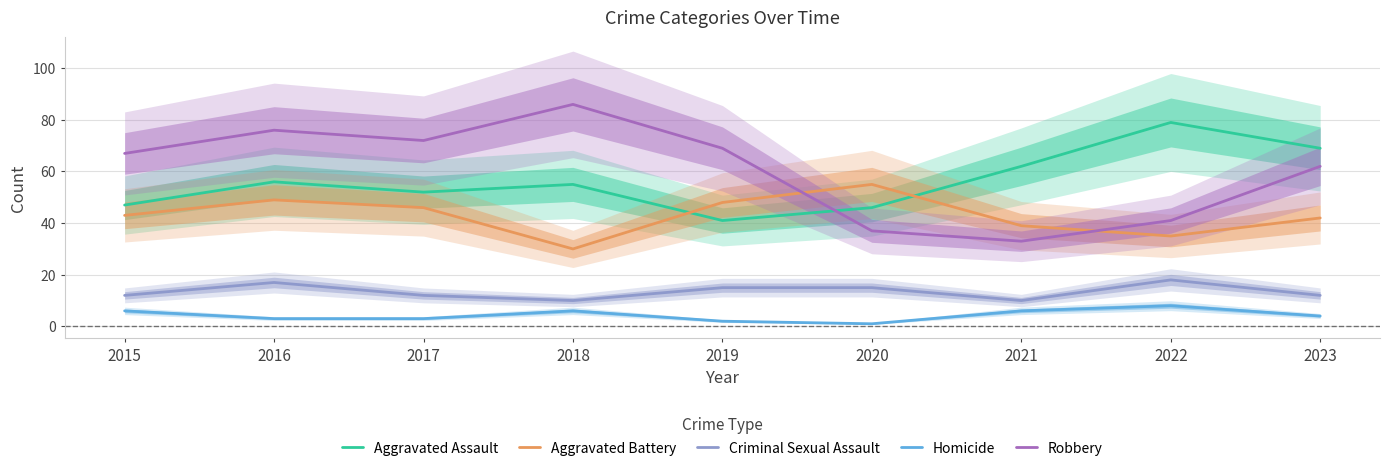

Does the chart have visible grid lines?

Yes